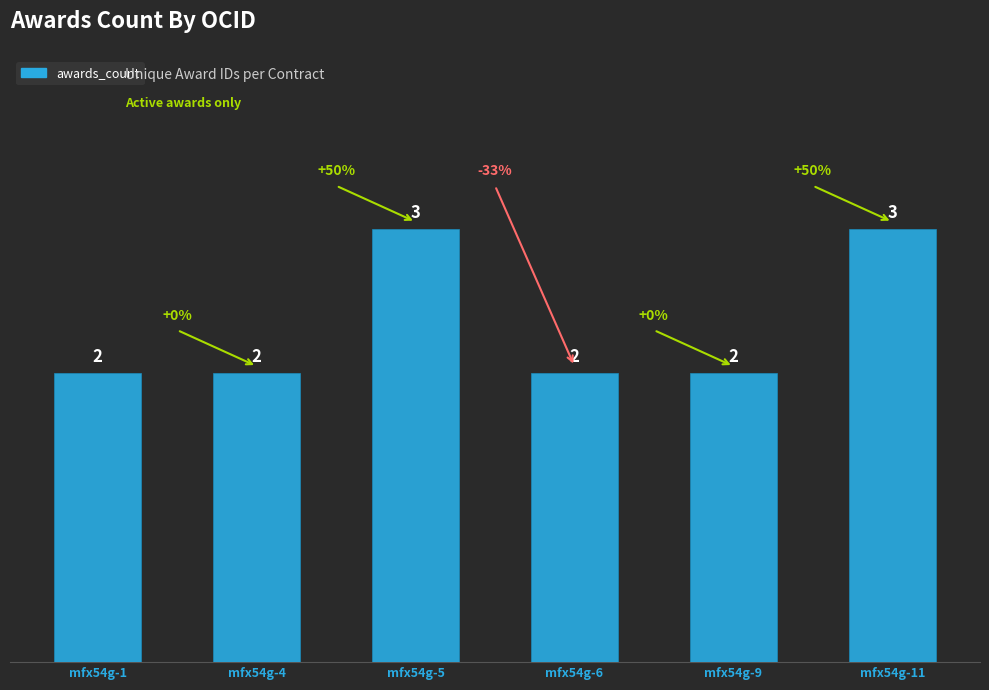

What is the greatest value displayed?

3